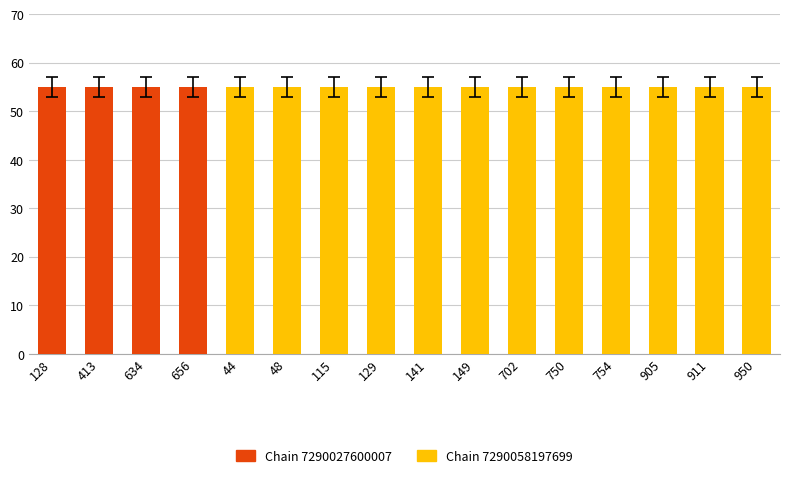

What is the highest value of the Chain 7290027600007 series?

55